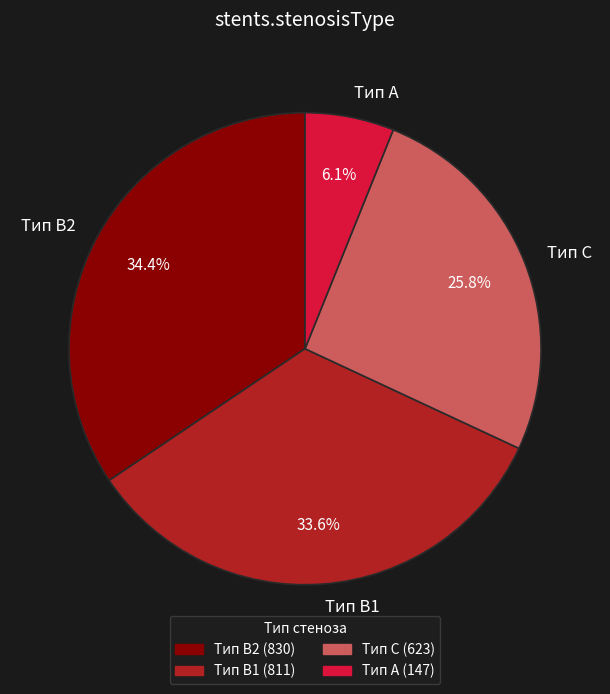

To the nearest percent, what is the average slice percentage?

25%